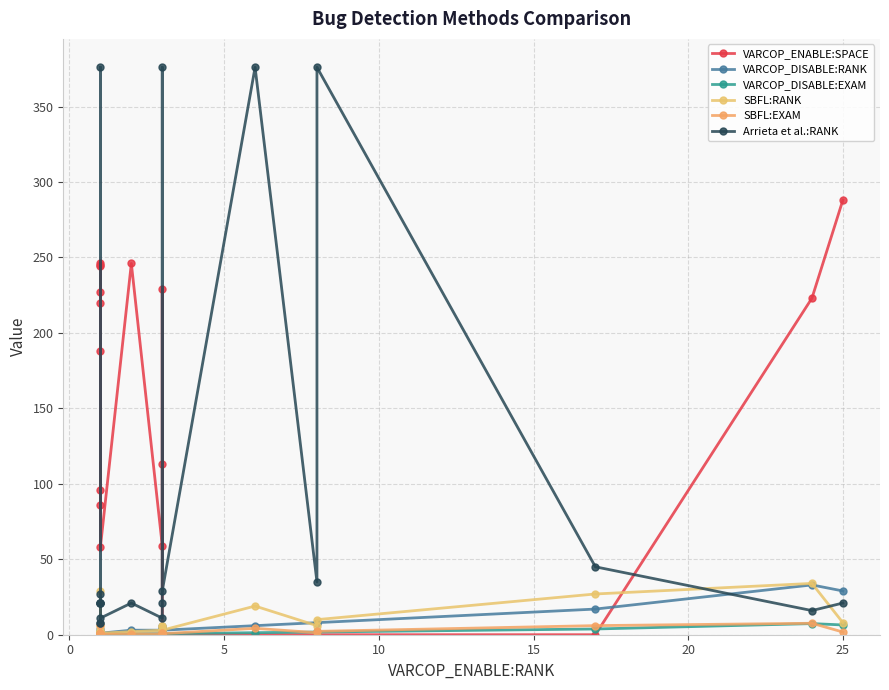

True or false: Arrieta et al.:RANK and VARCOP_DISABLE:EXAM intersect in this chart.

False